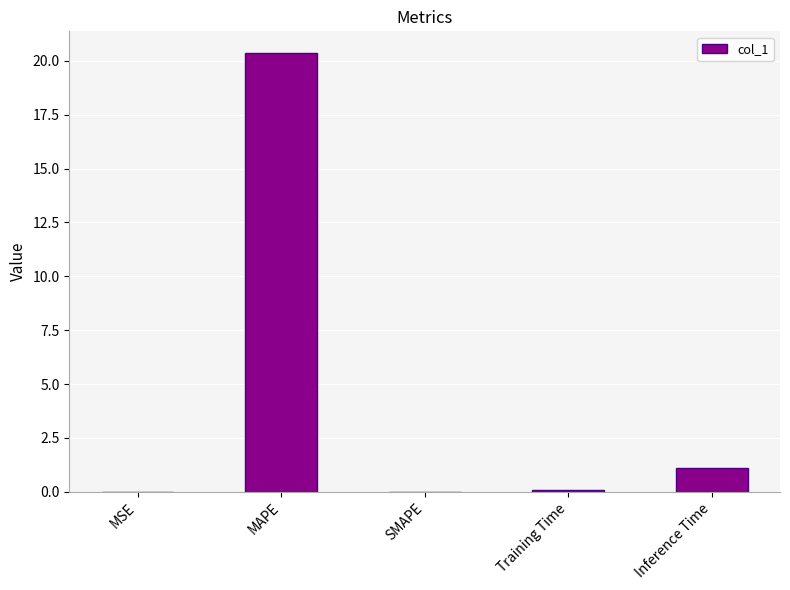

At which label is the value closest to 10?

Inference Time